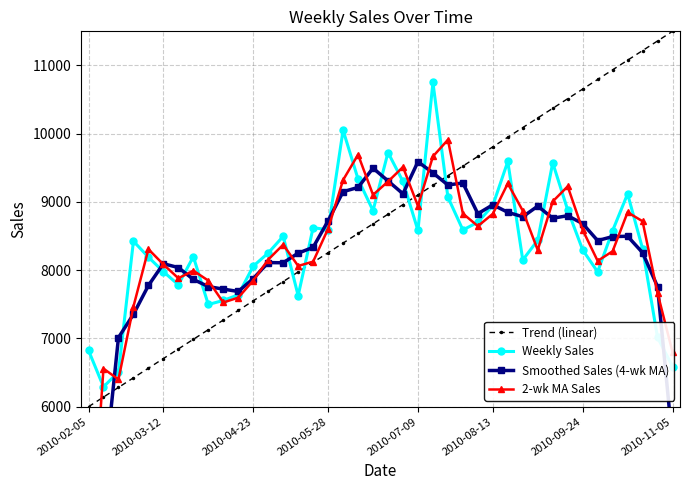

What is the difference between the maximum and minimum values in the Trend (linear) series?

5500.0